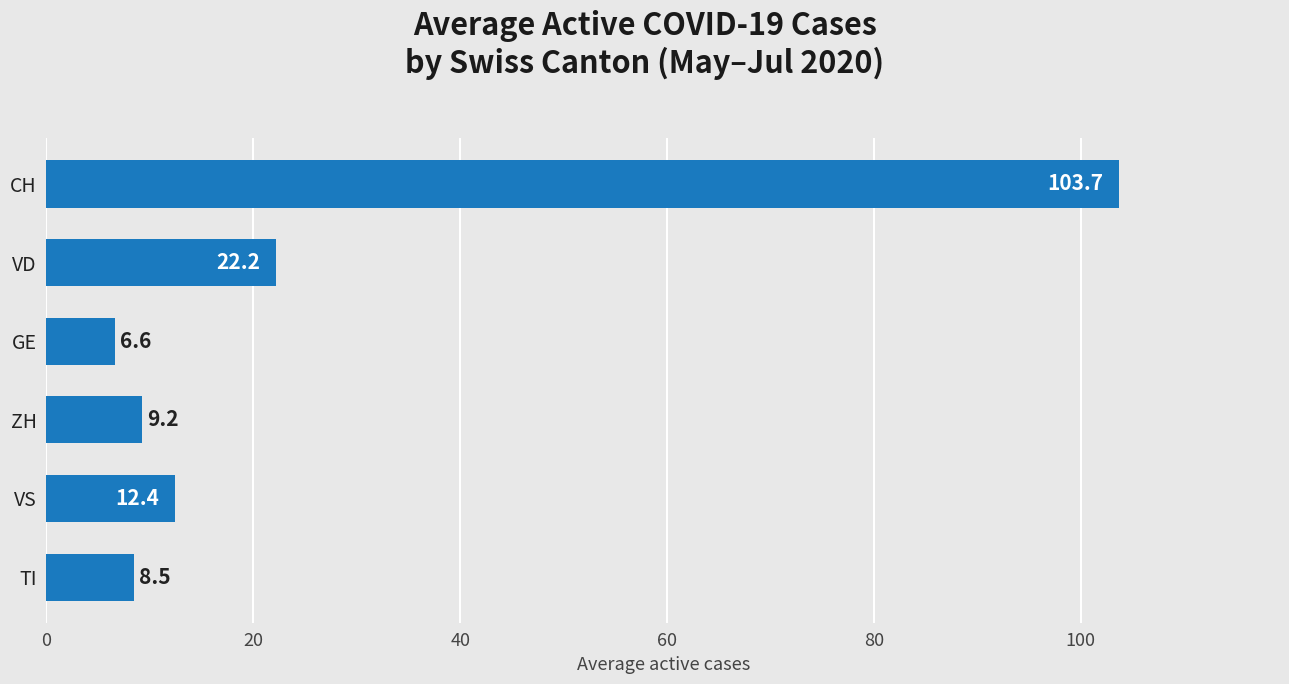

How many data points are less than 12?

3